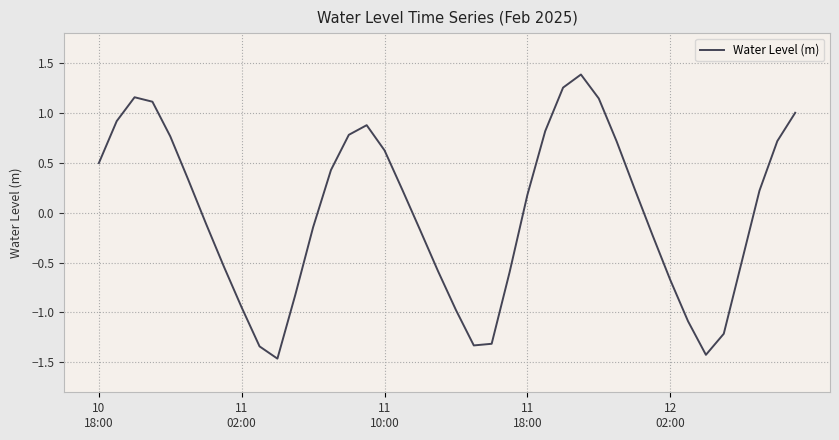

What is the greatest value displayed?

1.4